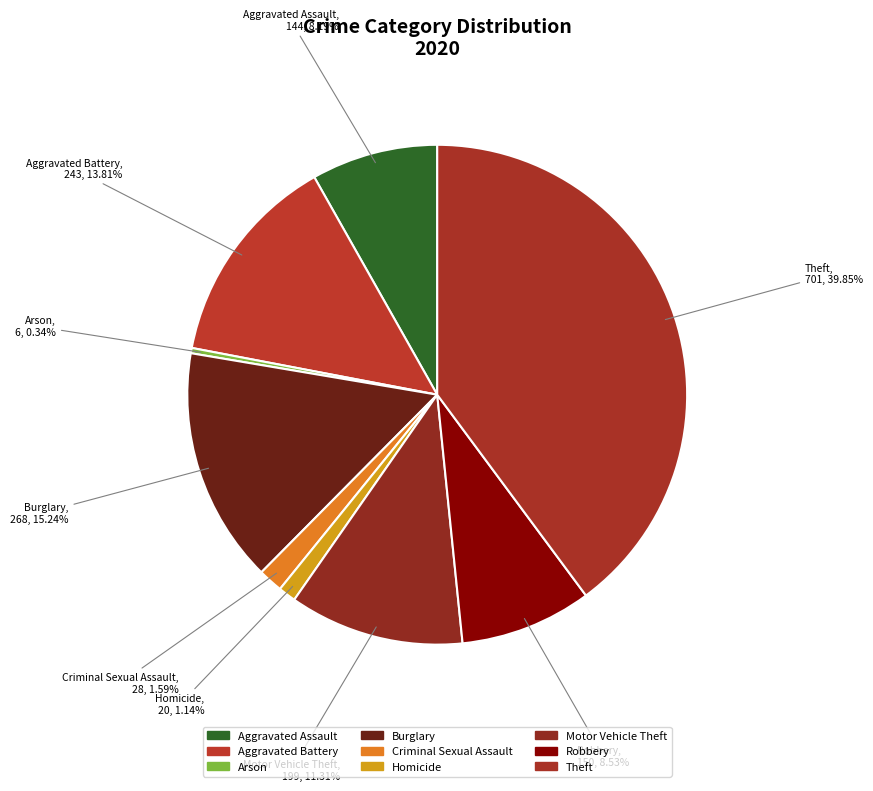

How many slices are in this pie chart?

9